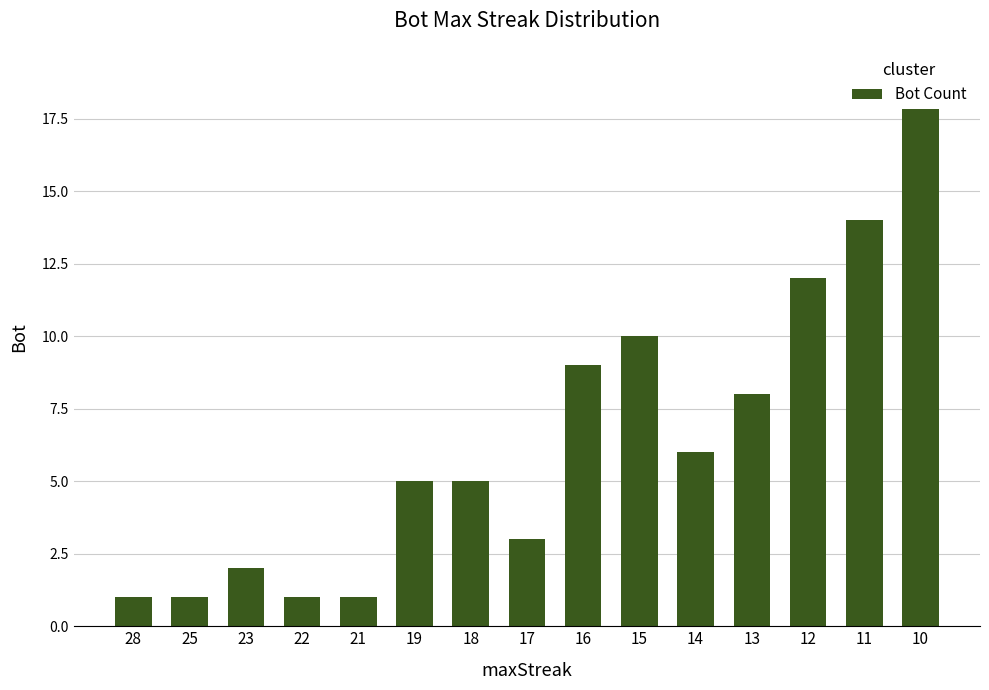

What is the smallest value displayed?

1